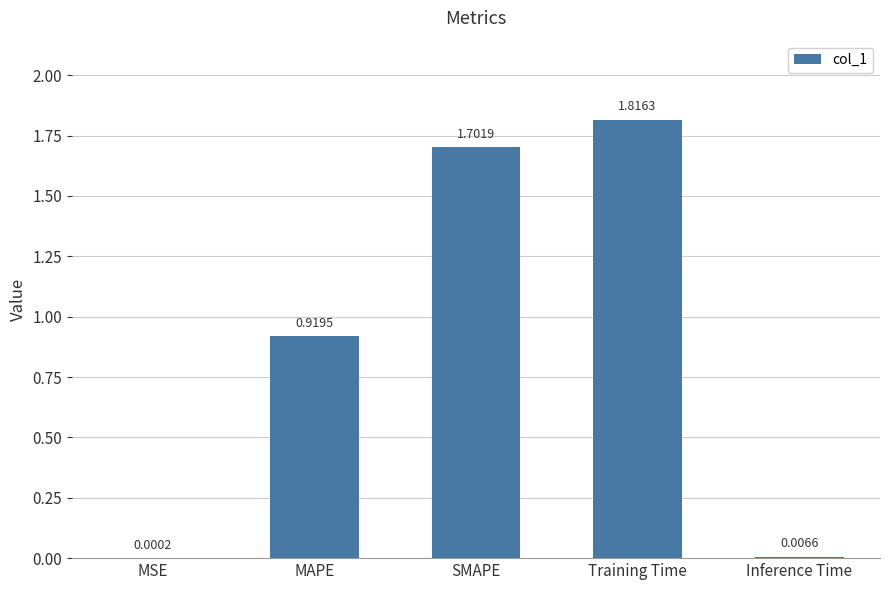

Count the number of data series in this chart.

1